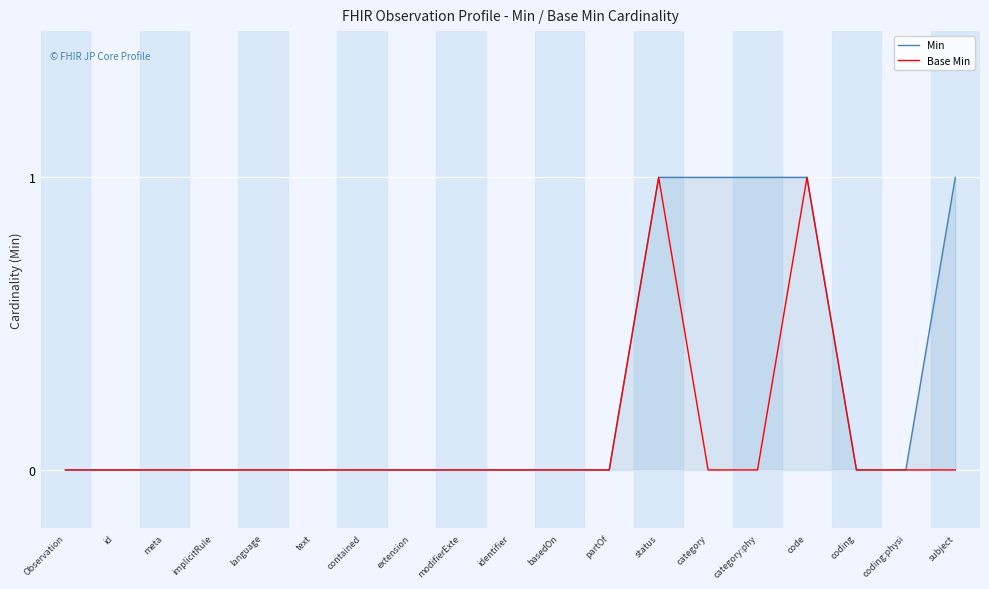

What is the maximum value for Min?

1